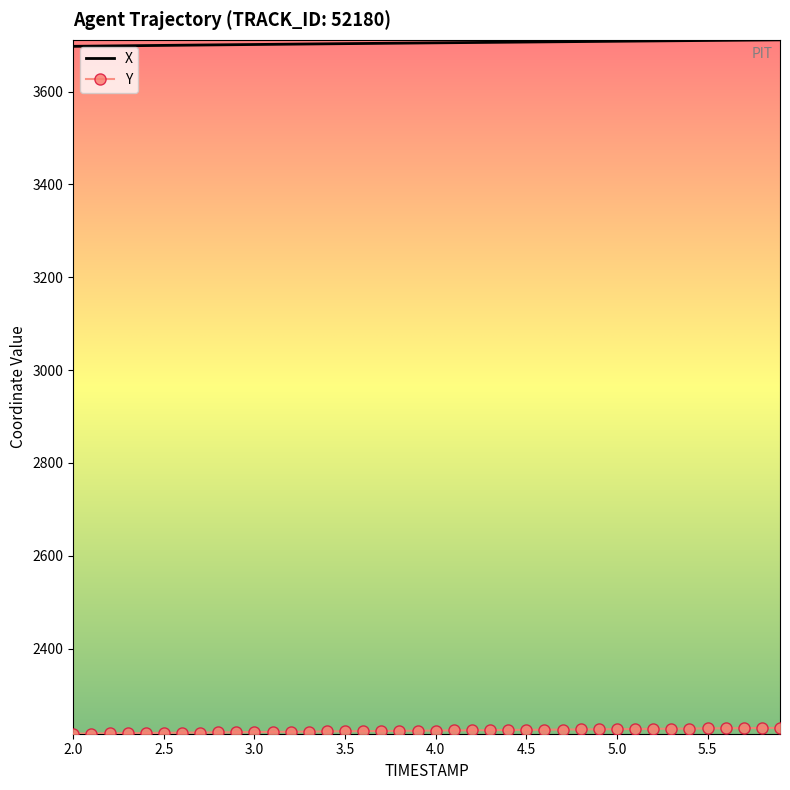

What is the greatest value displayed?

3711.5